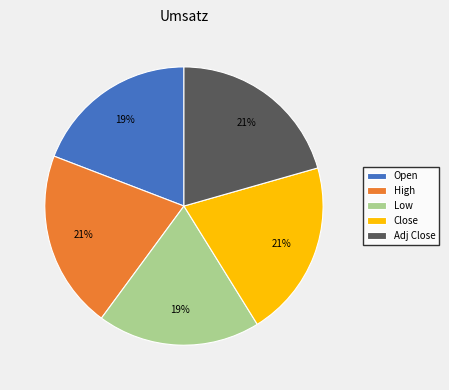

Is the sum of High and Open greater than half?

No